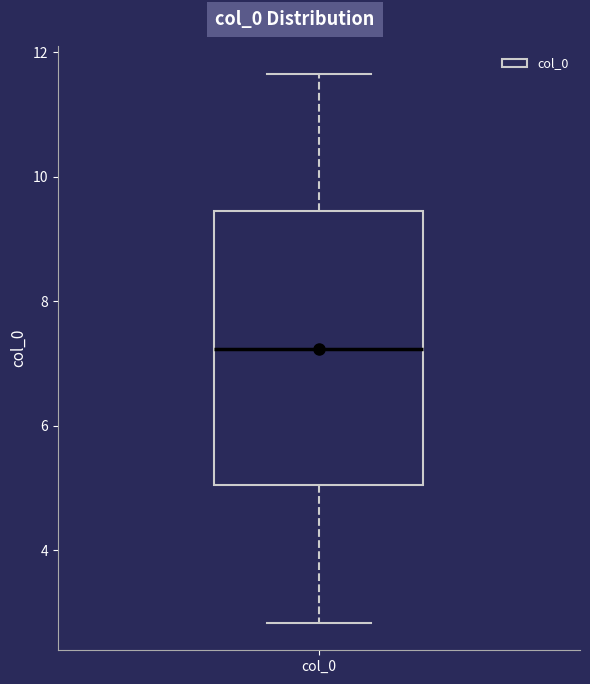

Transcribe this box plot: give where the median line is, the range the box spans, and where the two whiskers end, as read against the y-axis. The values are not printed on the chart, so give them approximately, as read against the axis.

median 7.2, box 5.0 to 9.4, whiskers 2.8 to 11.6